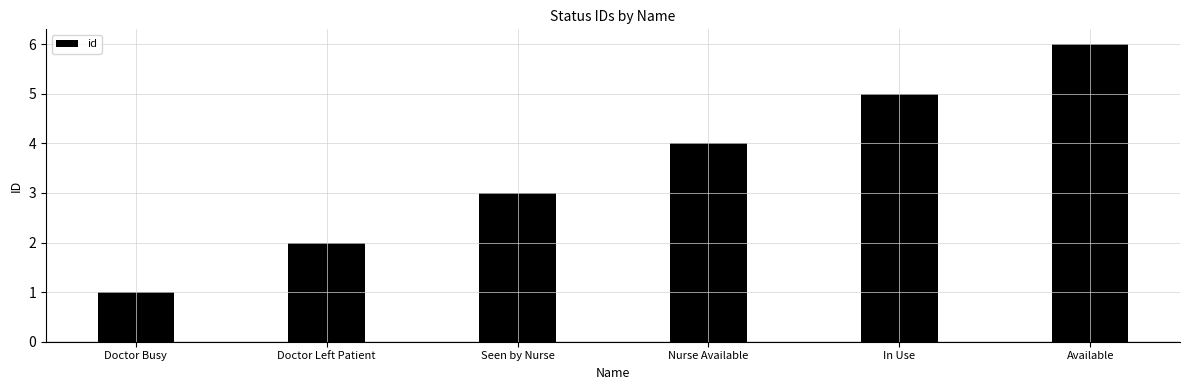

Reading left to right, what are all the values shown in this chart?

1	2	3	4	5	6